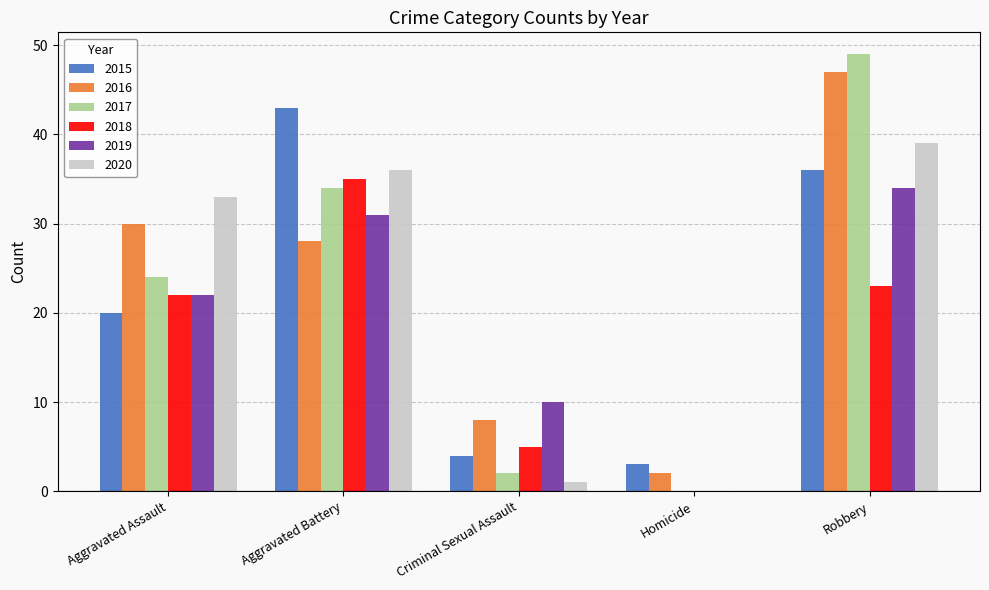

Where is 2018 nearest to the value 17?

Aggravated Assault